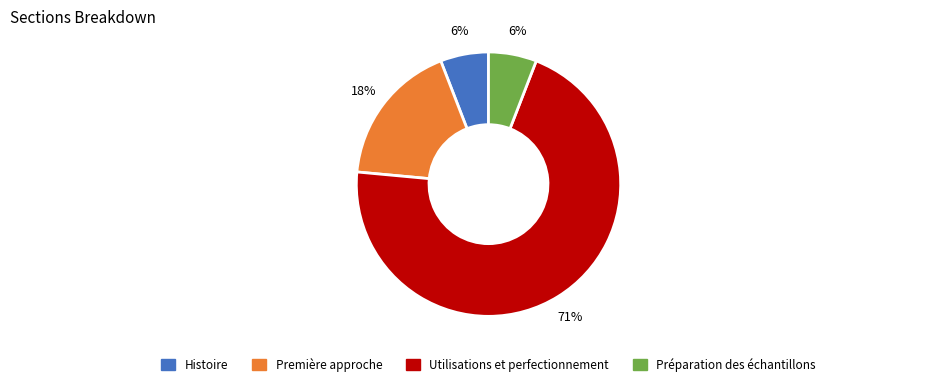

To the nearest percent, what is the difference between the Histoire and Première approche slice percentages?

12%